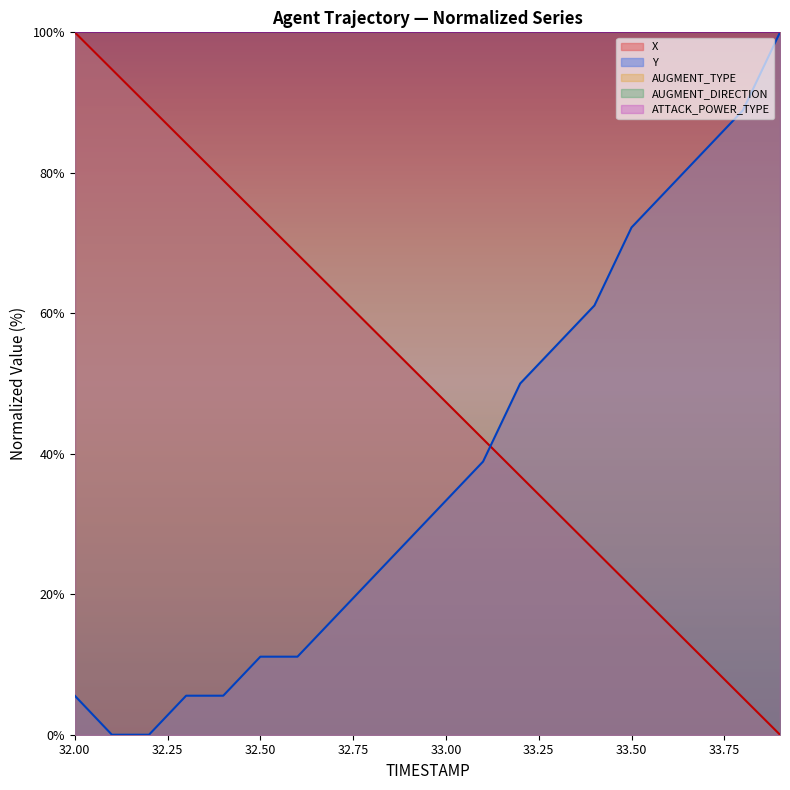

Reading left to right, transcribe all the data shown in this chart.

X: 32.0=100.0	32.1=94.7	32.2=89.5	32.3=84.2	32.4=78.9	32.5=73.7	32.6=68.4	32.7=63.1	32.8=57.9	32.9=52.6	33.0=47.4	33.1=42.1	33.2=36.8	33.3=31.6	33.4=26.3	33.5=21.0	33.6=15.8	33.7=10.5	33.8=5.3	33.9=0.0
Y: 32.0=5.6	32.1=0.0	32.2=0.0	32.3=5.6	32.4=5.6	32.5=11.1	32.6=11.1	32.7=16.7	32.8=22.2	32.9=27.8	33.0=33.3	33.1=38.9	33.2=50.0	33.3=55.6	33.4=61.1	33.5=72.2	33.6=77.8	33.7=83.3	33.8=88.9	33.9=100.0